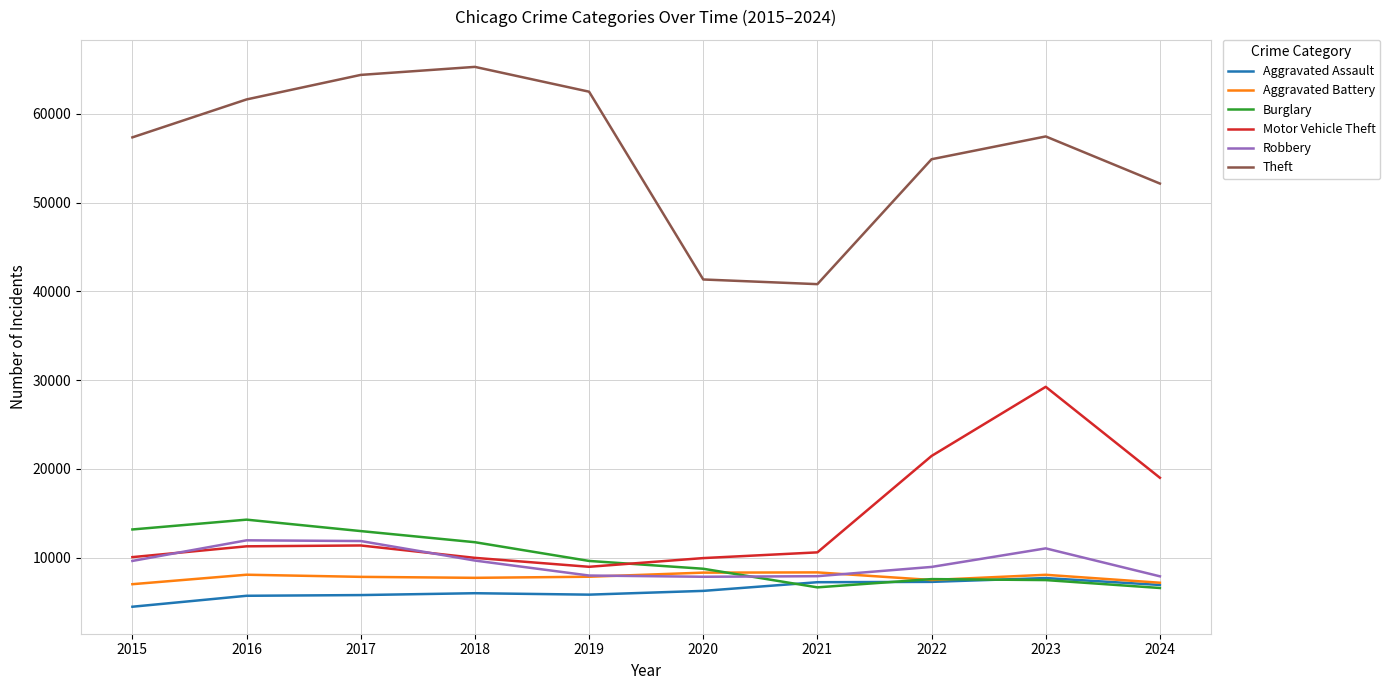

At which category does the chart reach its minimum across all series?

2015